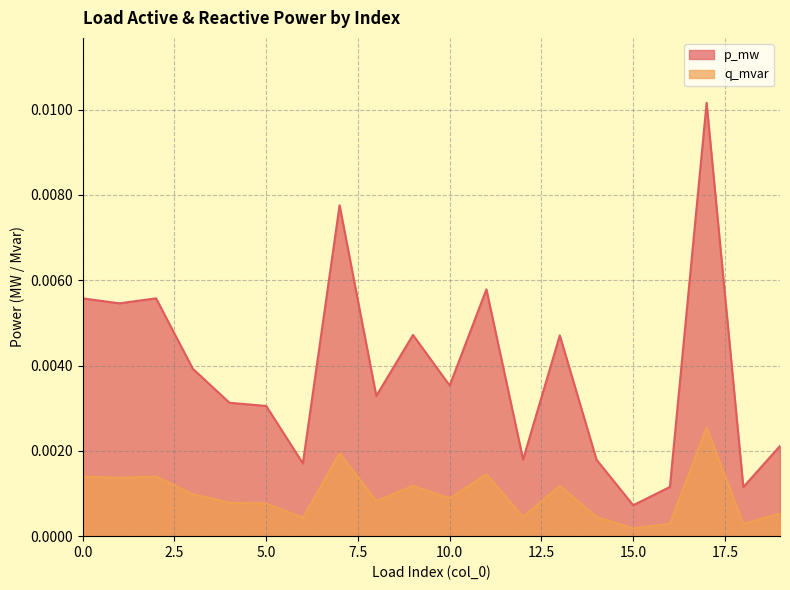

In p_mw, how many points are lower than both neighbors (excluding endpoints)?

7